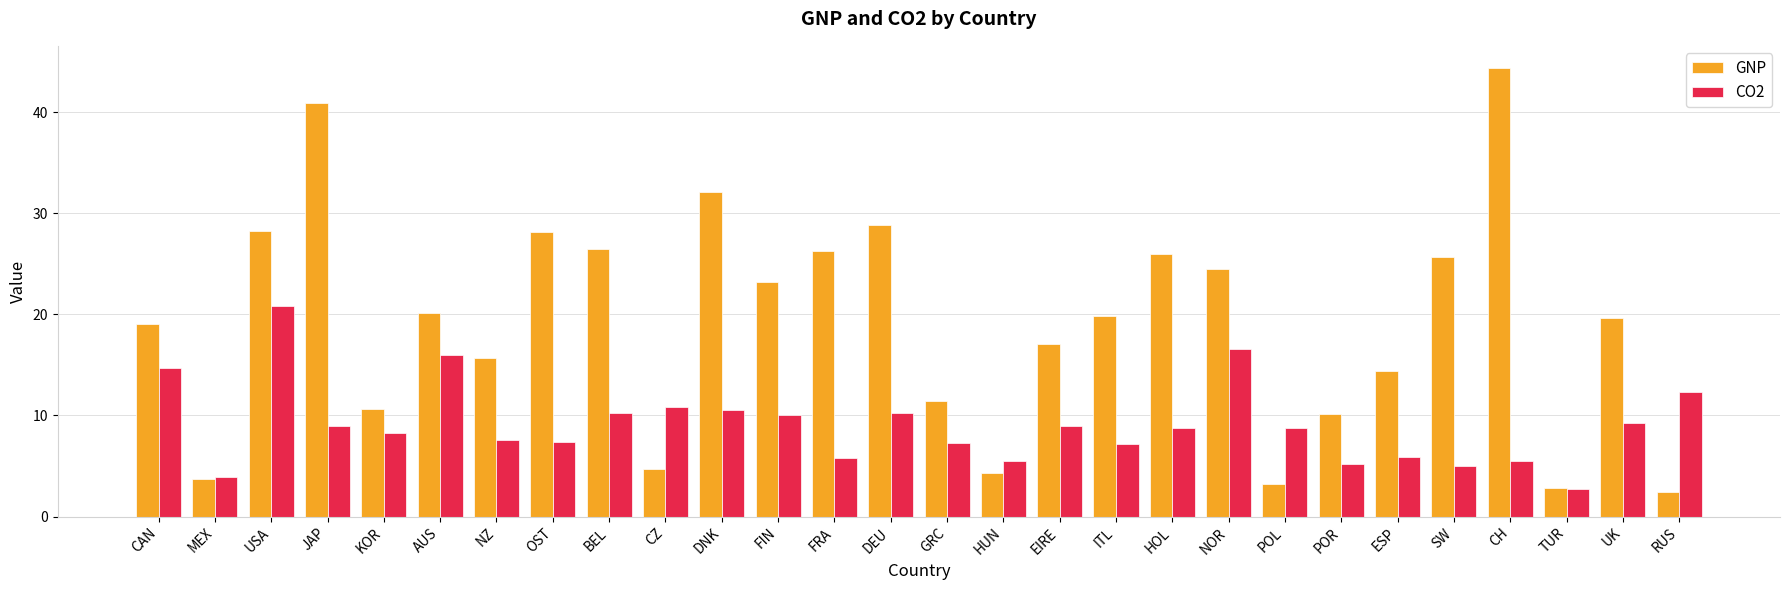

What is the value of the GNP bar at the 6th from the left?

20.1